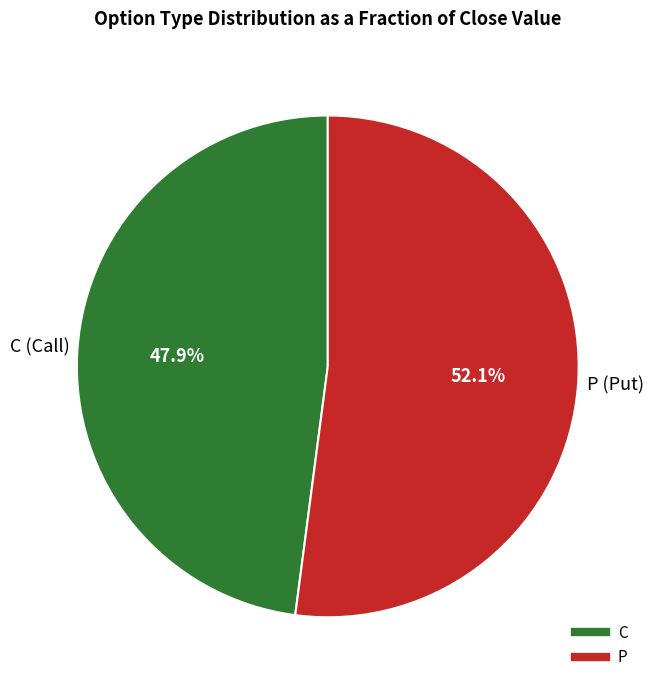

What percentage is NOT represented by C?

52.1%